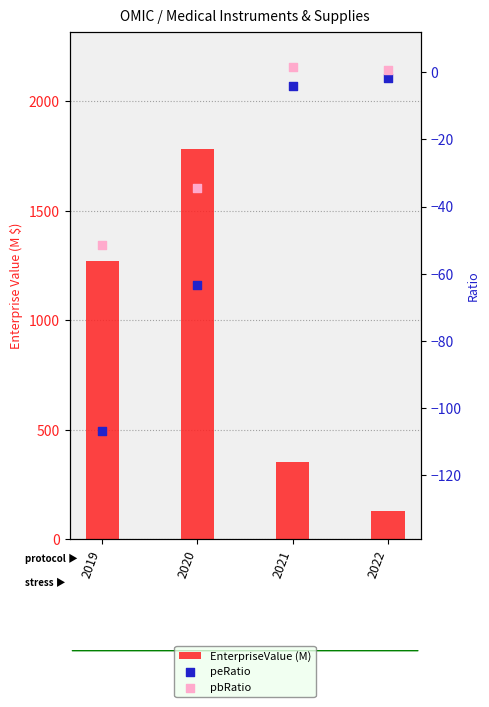

Which series contains the lowest Y value?

peRatio